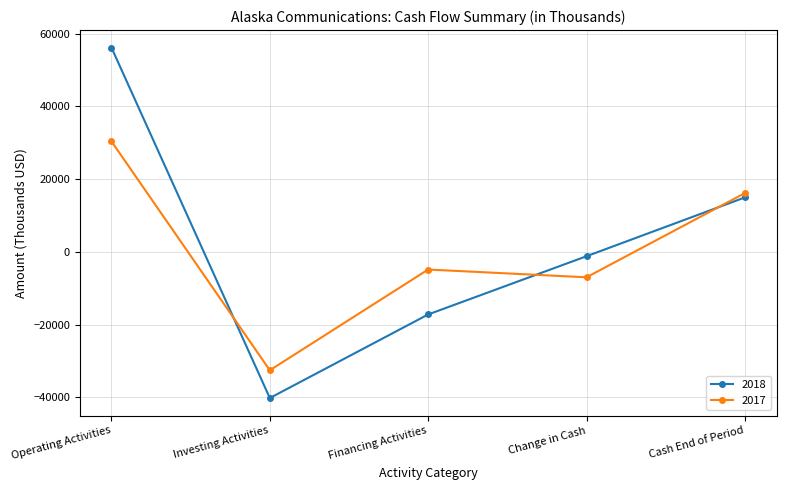

What is the minimum value for 2017?

-32545